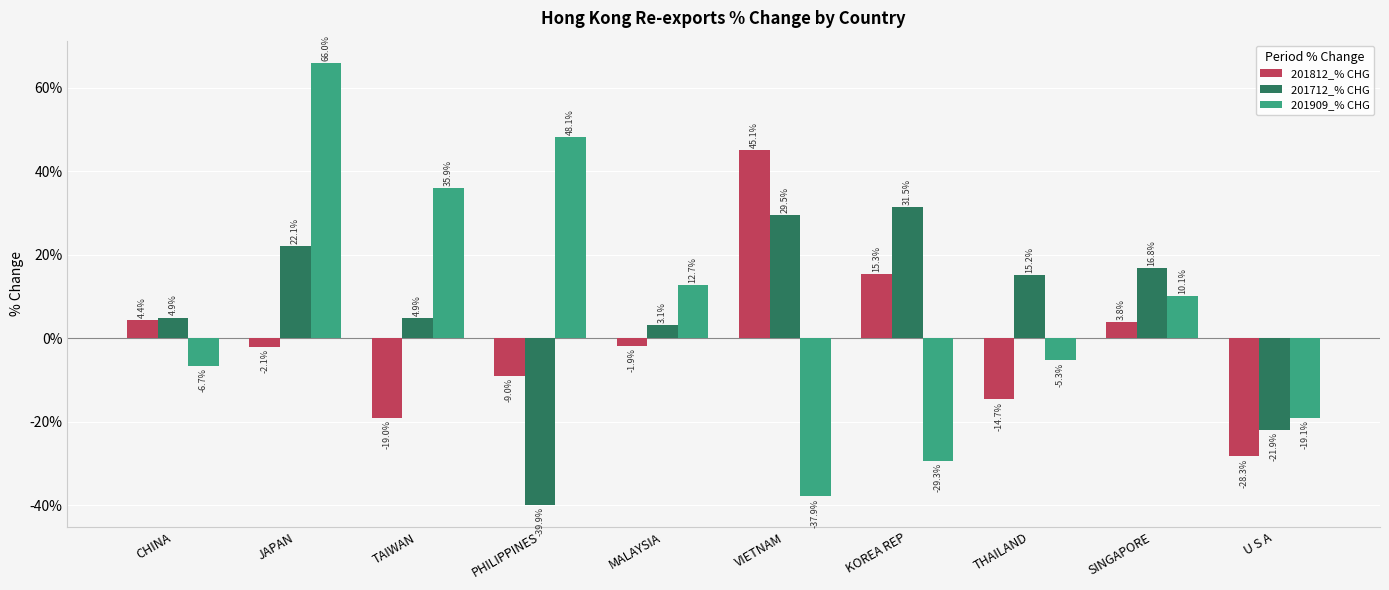

What are all the series names shown in the legend?

201812_% CHG, 201712_% CHG, 201909_% CHG